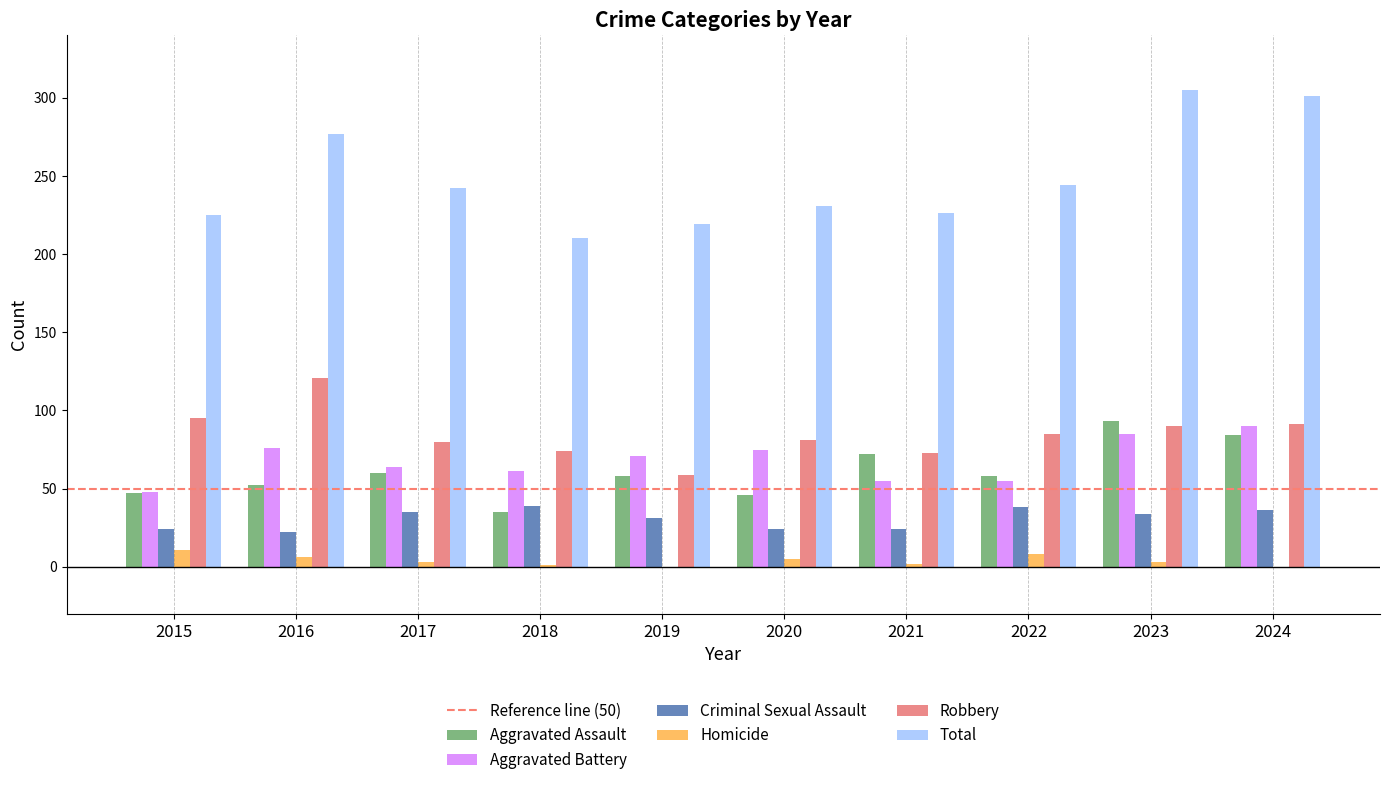

What is the sum of all Aggravated Assault values?

605